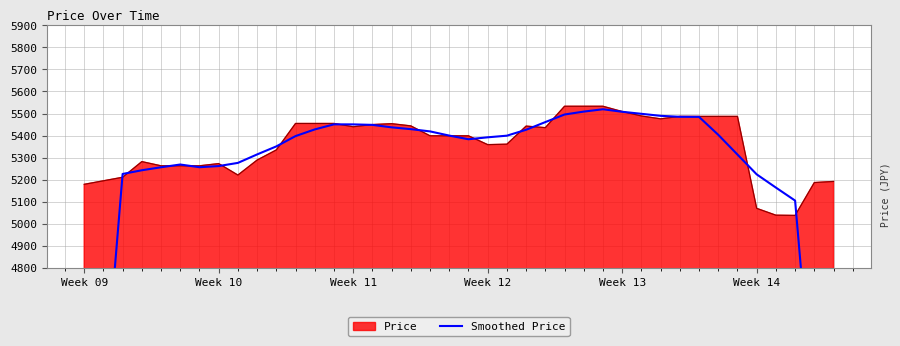

The value of Price at Week 10 is 5273. True or false?

True